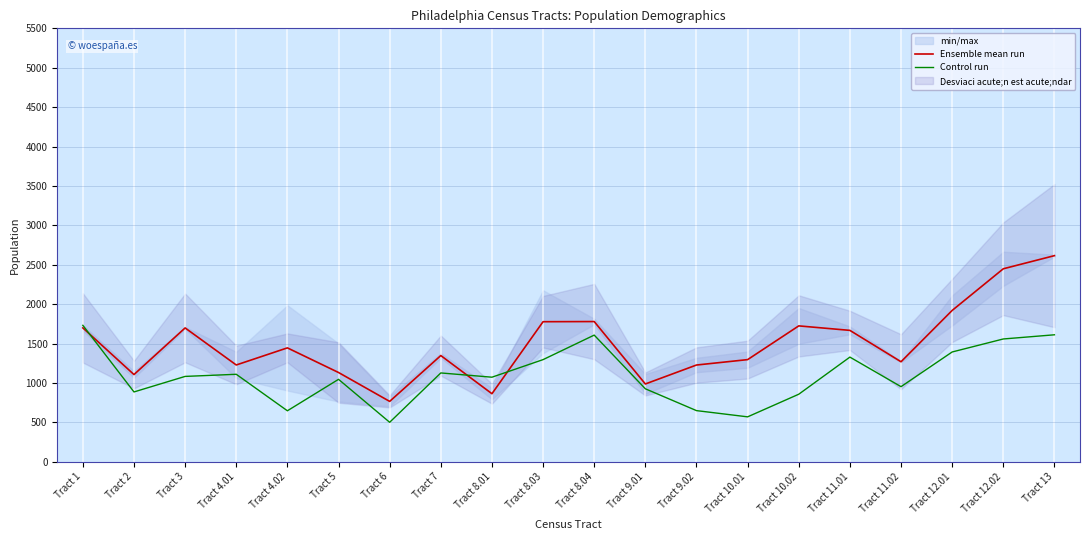

Which series changed the most between Tract 4.02 and Tract 9.02?

Ensemble mean run